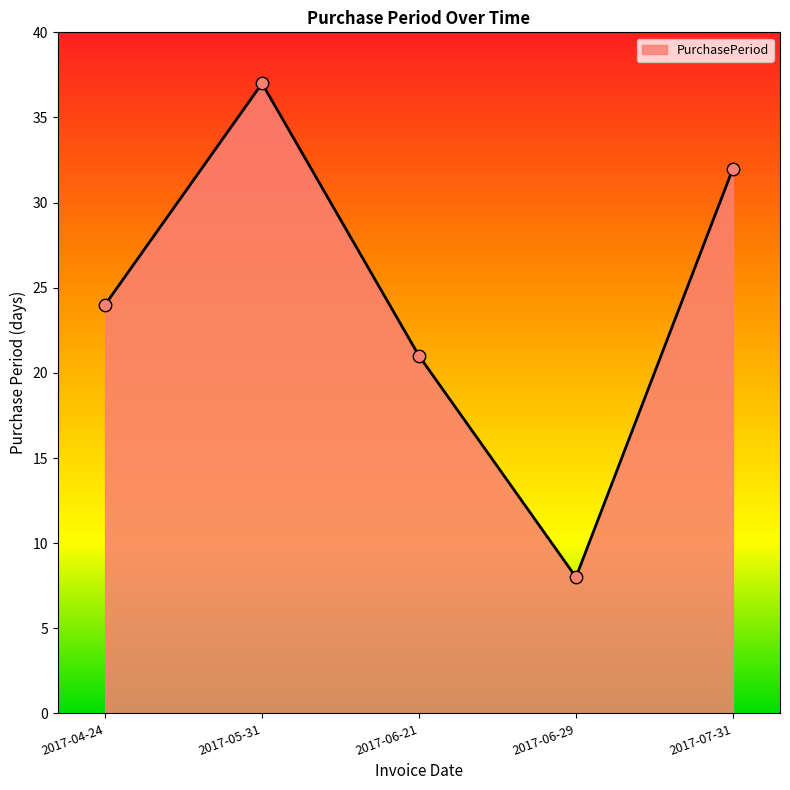

Which has a higher value, 2017-04-24 or 2017-06-21?

2017-04-24